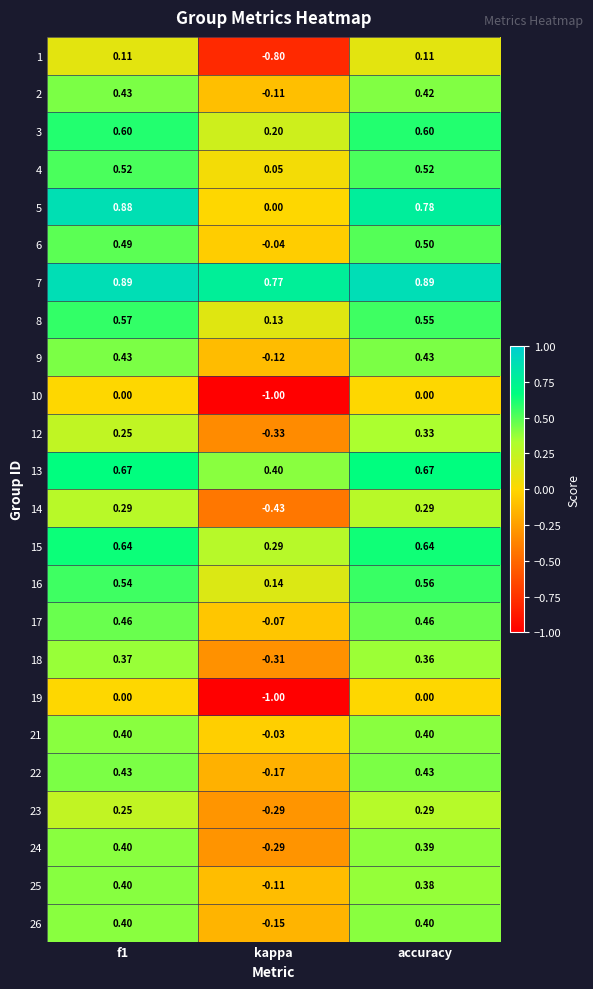

At which label is 24 closest to 0?

kappa